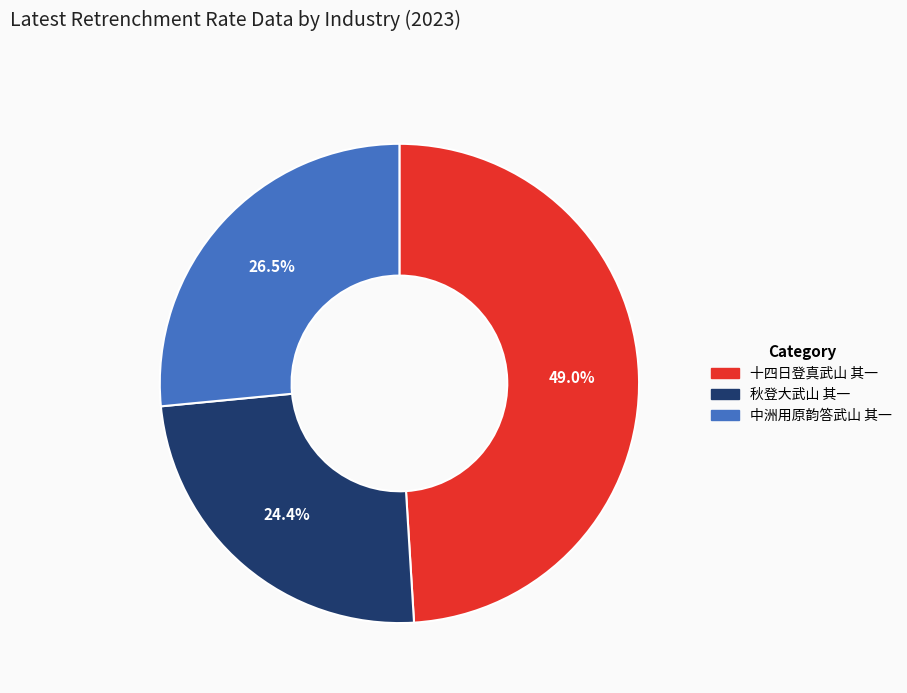

How much of the chart is everything except 十四日登真武山 其一?

51.0%